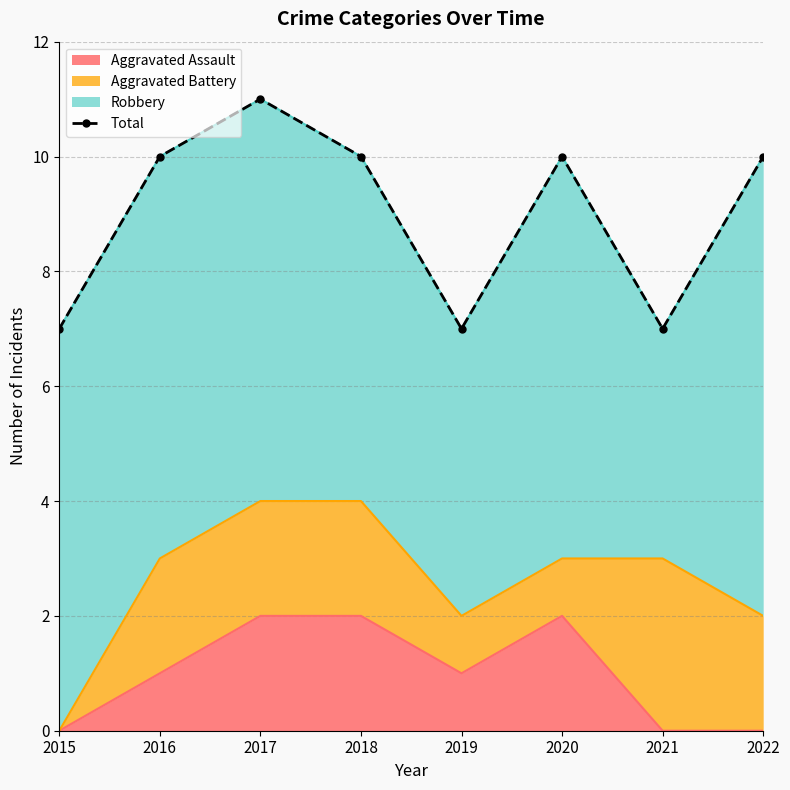

True or false: the data shows 10 at 2020.

True